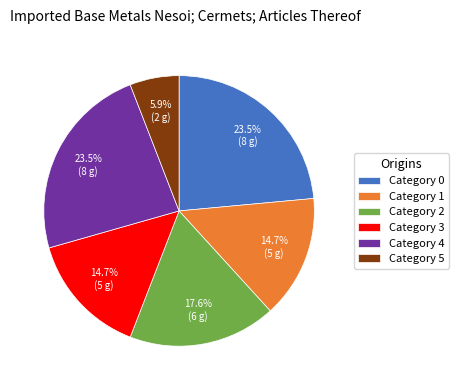

To the nearest percent, what is the average slice percentage?

17%